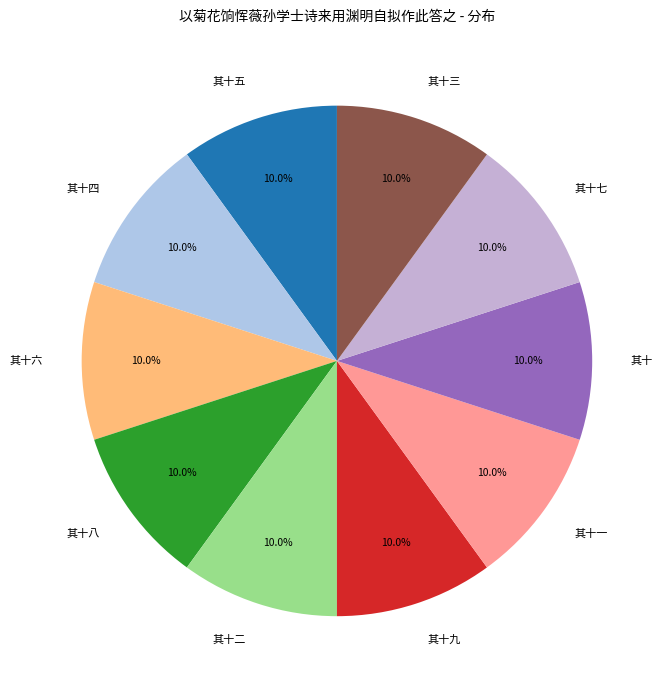

Is it true that 其十一 is 10% of the pie?

True